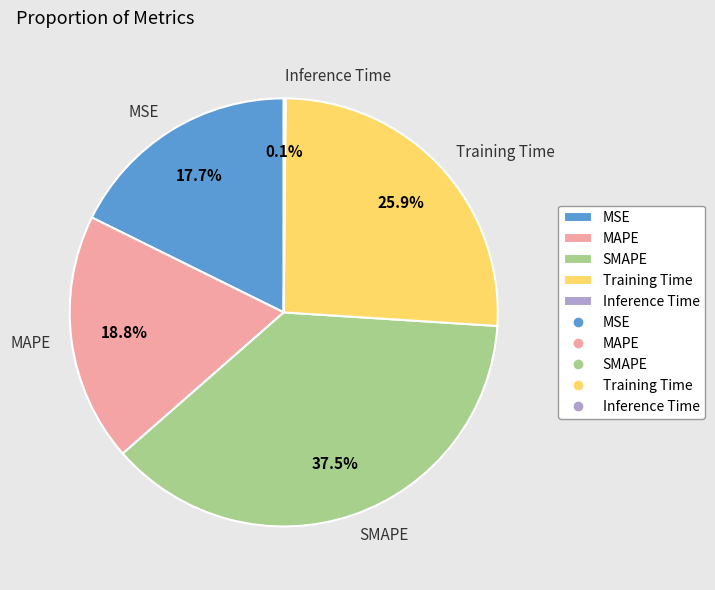

What is the ratio of the value at Training Time to the value at MAPE?

1.4